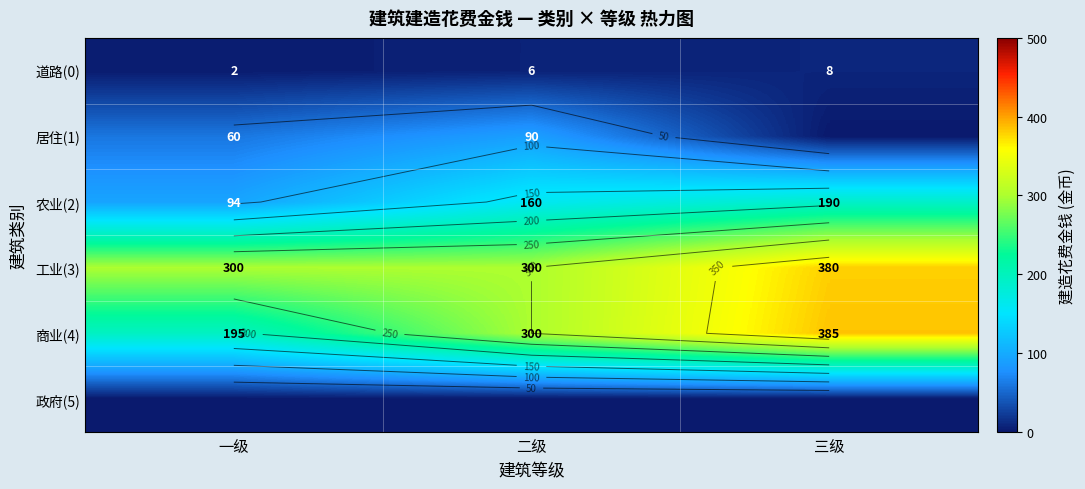

At which category is the sum across all series the highest?

三级